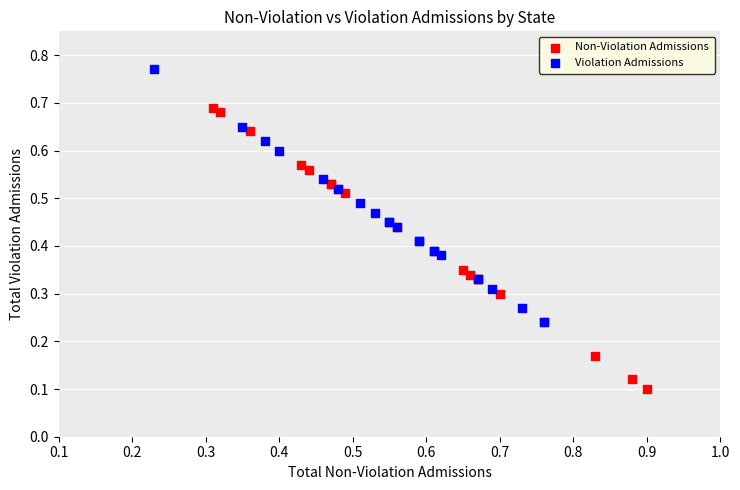

Which series reaches the maximum Y coordinate?

Violation Admissions